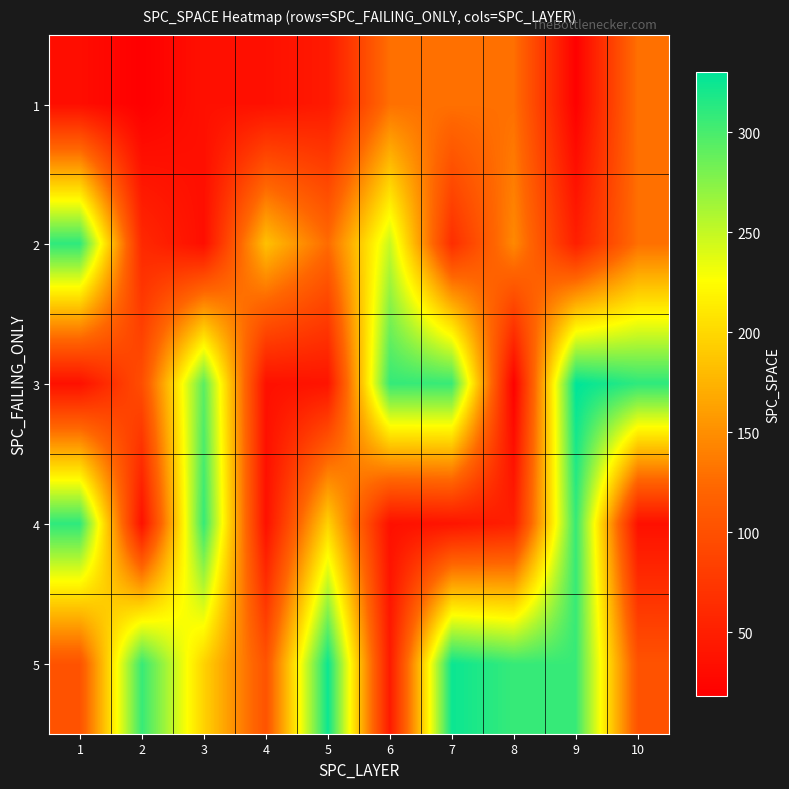

At how many categories does at least one series exceed 291?

9